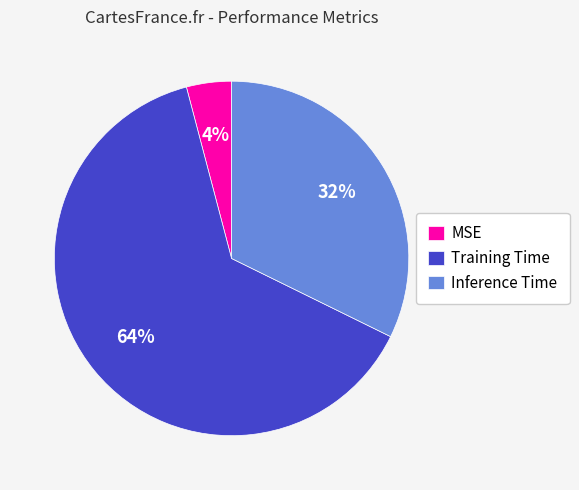

Is the sum of Inference Time and MSE greater than half?

No